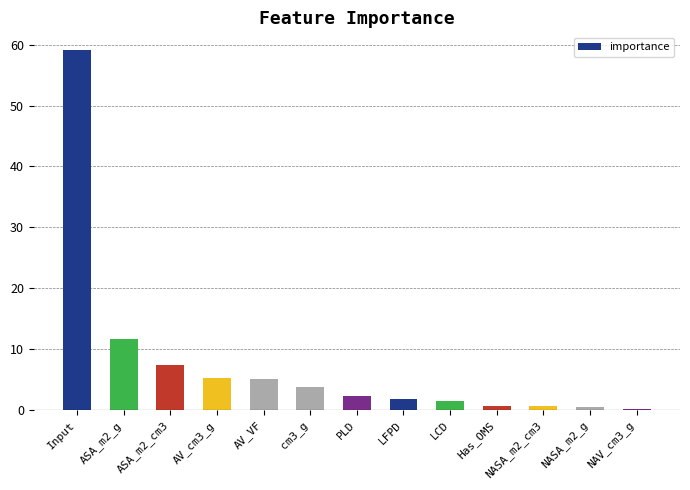

How many data points does each series have?

13